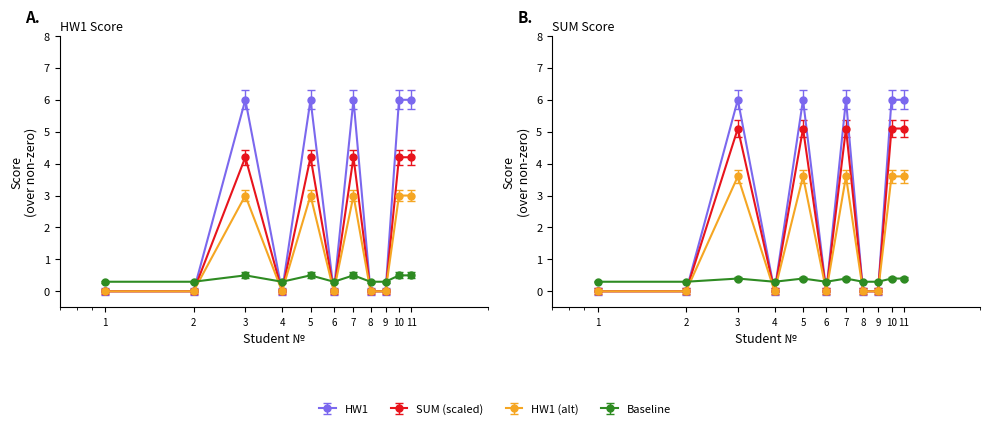

True or false: HW1 and SUM intersect in this chart.

False